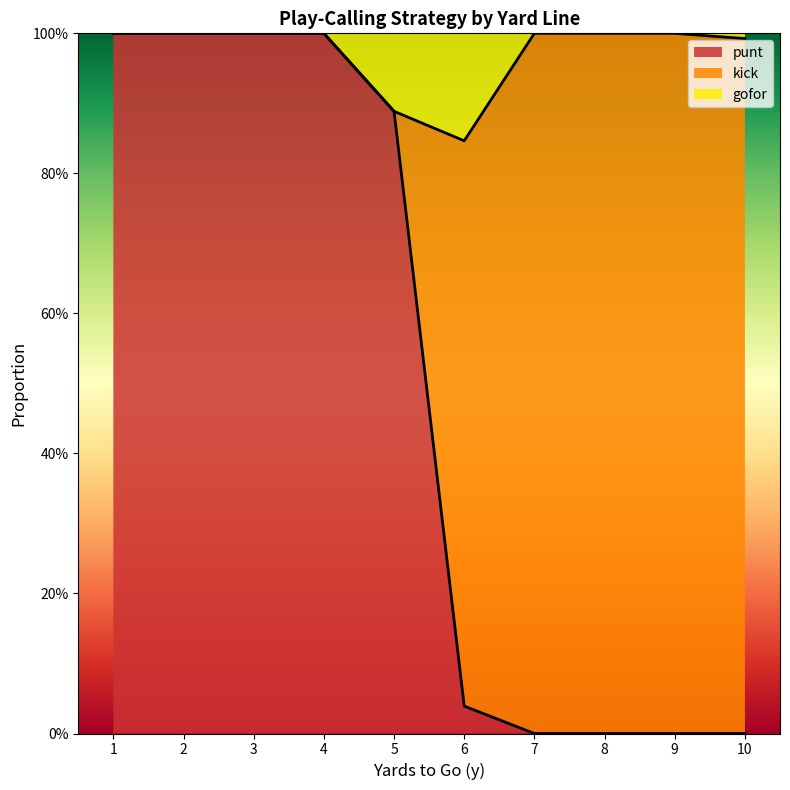

Rank the series by their maximum value, from lowest to highest.

gofor, kick, punt